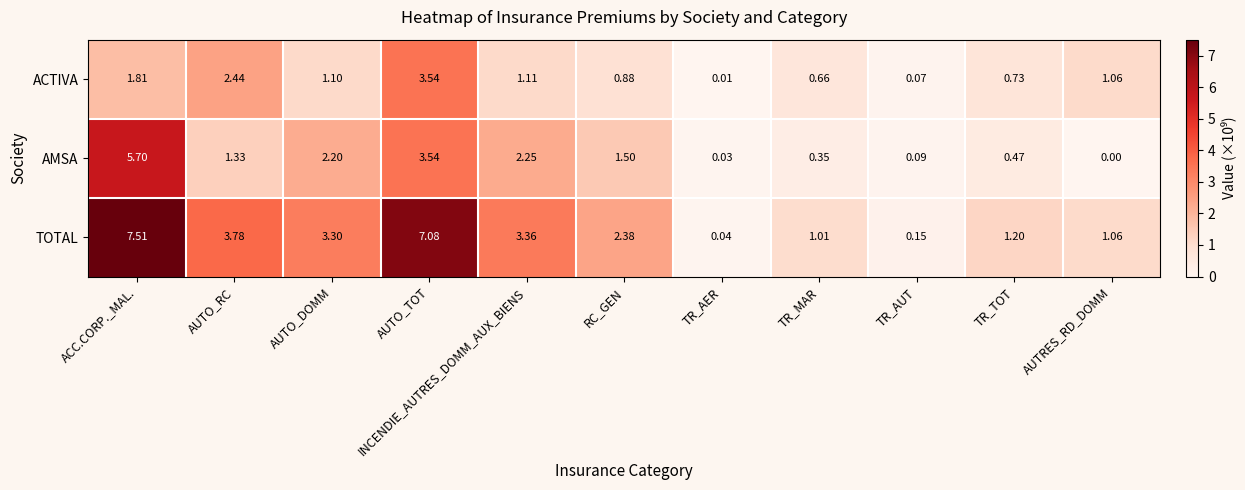

Rank the series by their average value, from highest to lowest.

TOTAL, AMSA, ACTIVA